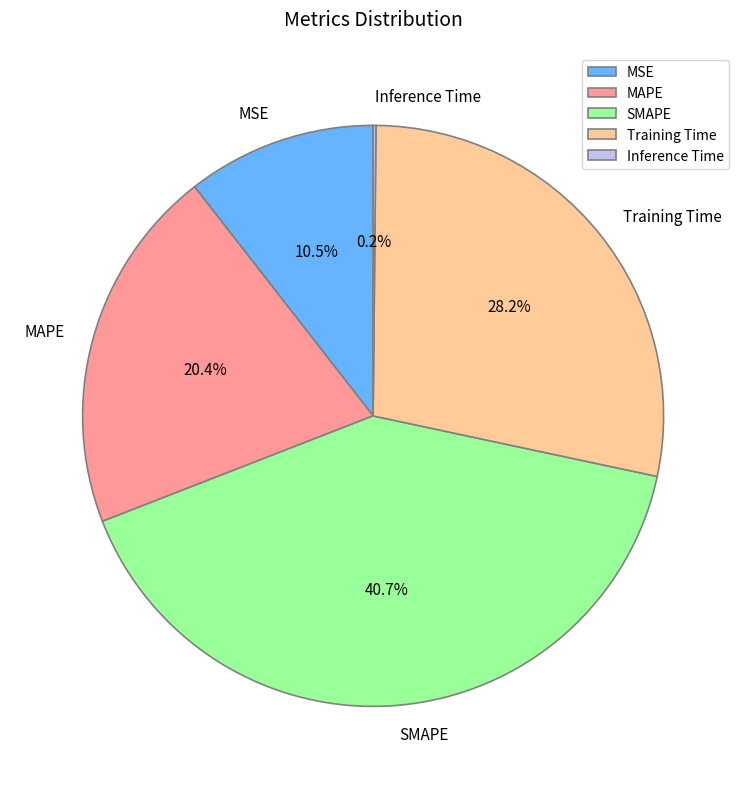

Between SMAPE and MAPE, which is larger?

SMAPE